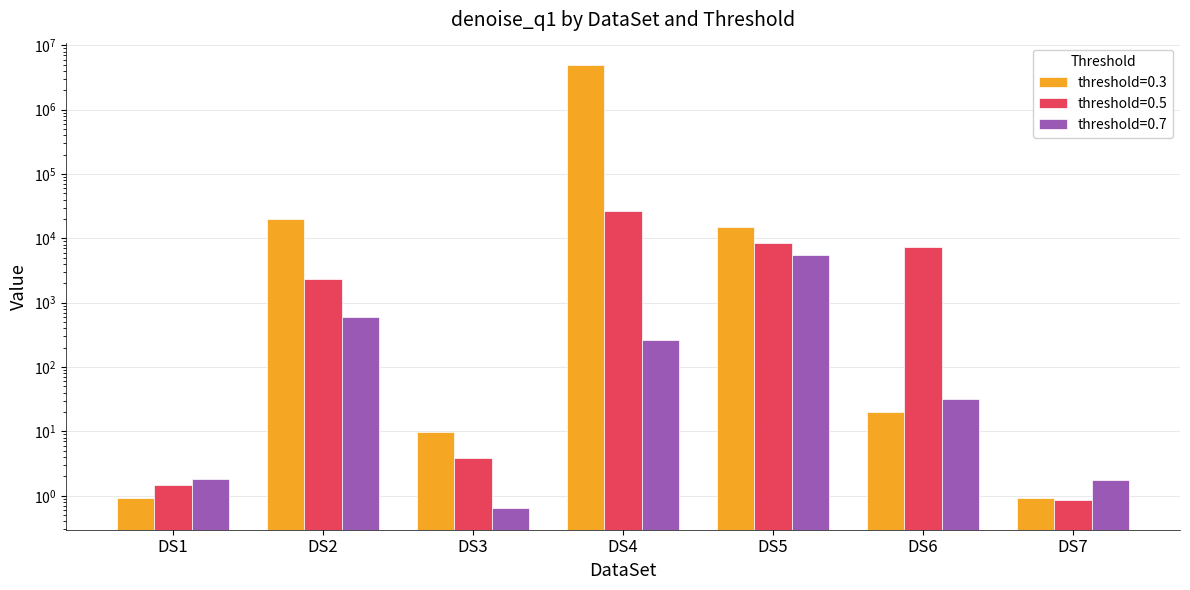

What is the sum of the 0.3 values at DS3 and DS7?

10.8